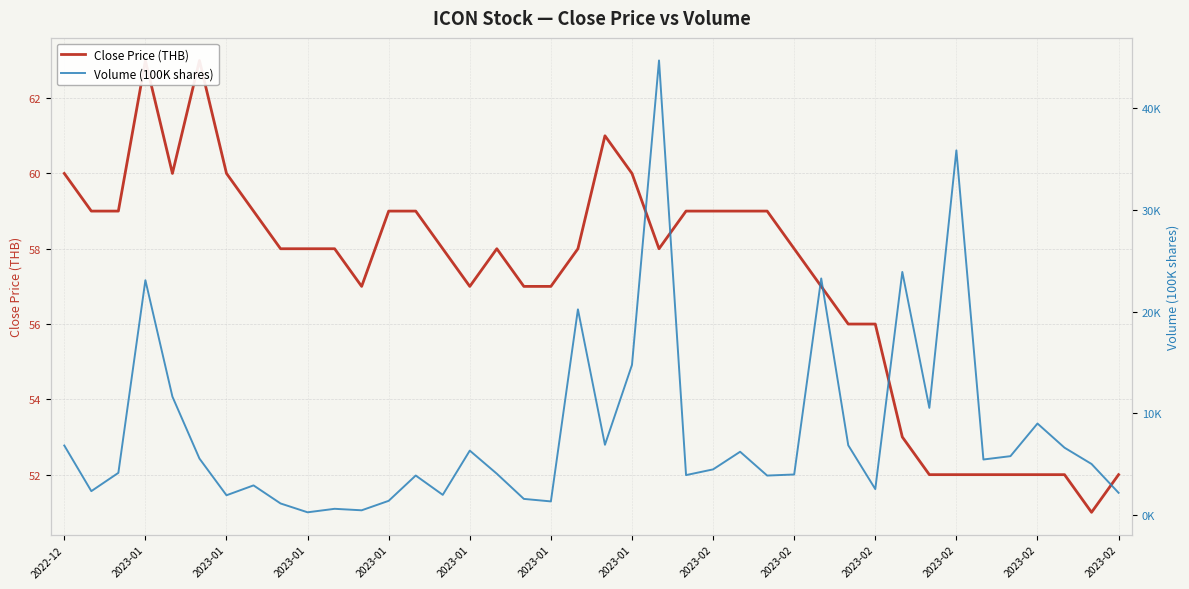

True or false: Volume (100K shares) and Close Price (THB) cross at least once.

False